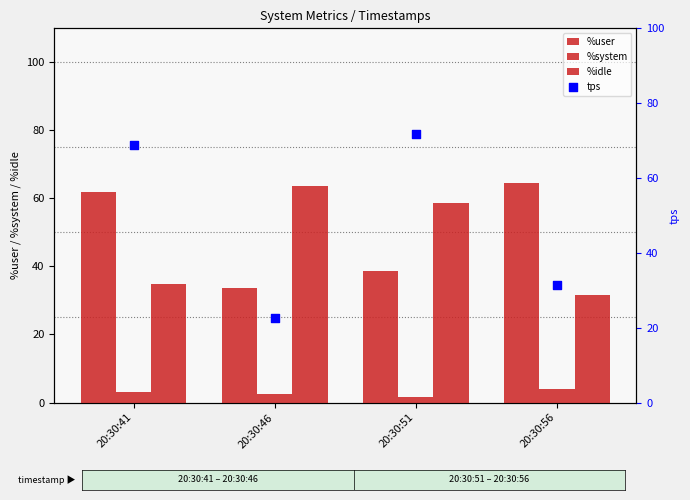

What are all the series names shown in the legend?

%user, %system, %idle, tps